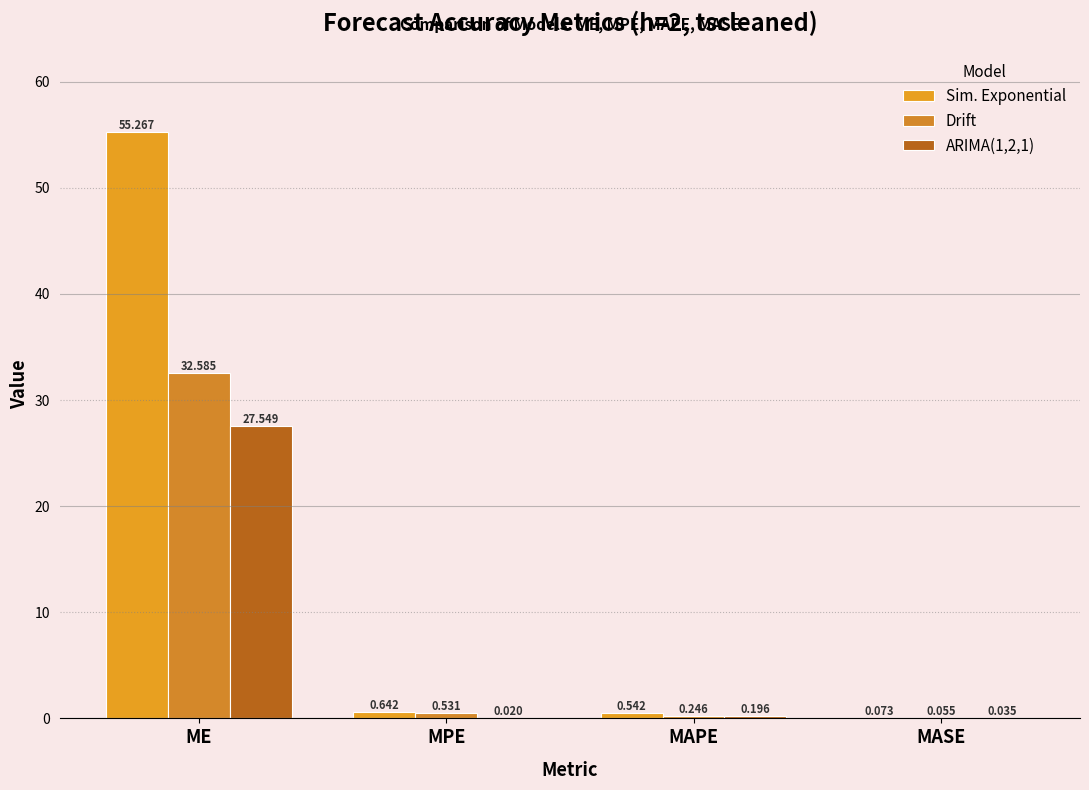

Are the bars horizontal?

No